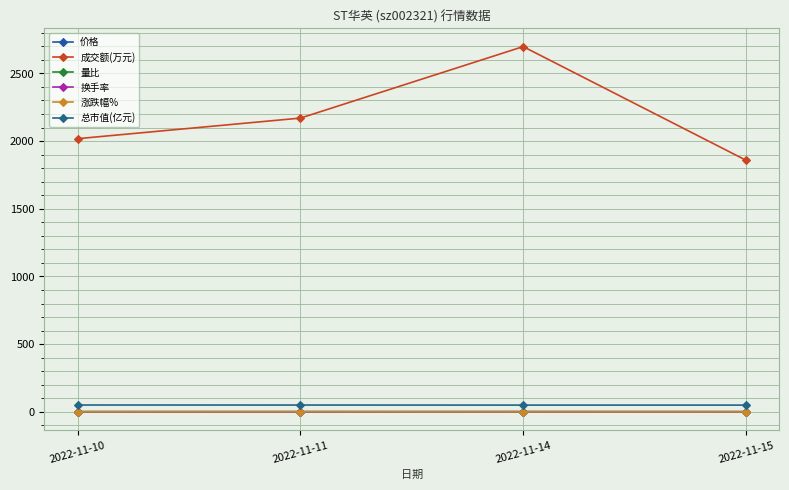

Count the 量比 values in the range 0 to 1.

3